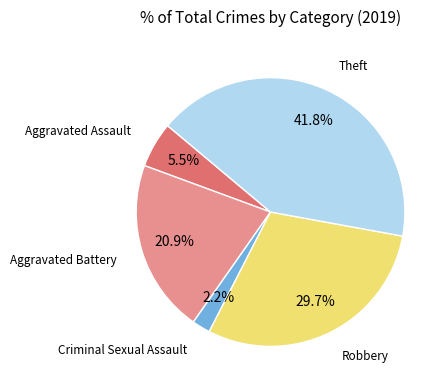

To the nearest percent, what is the difference between the largest and smallest slice percentages?

40%